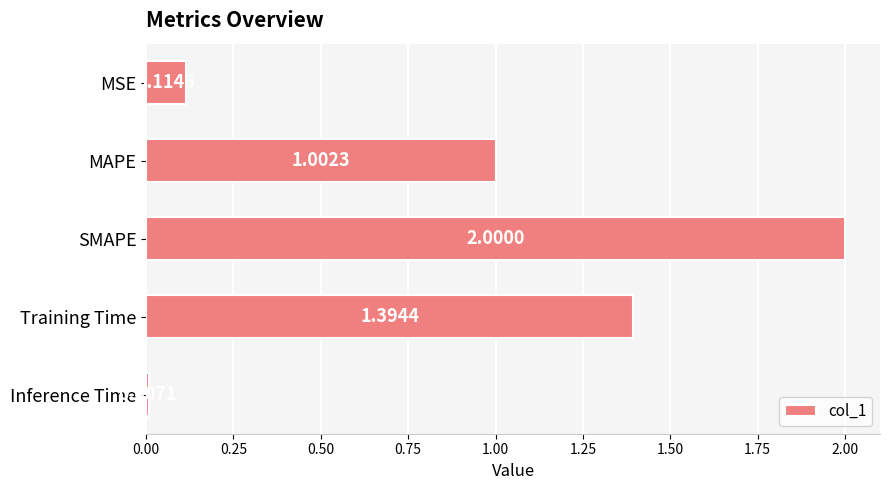

What is the label of the 1st bar from the bottom?

Inference Time